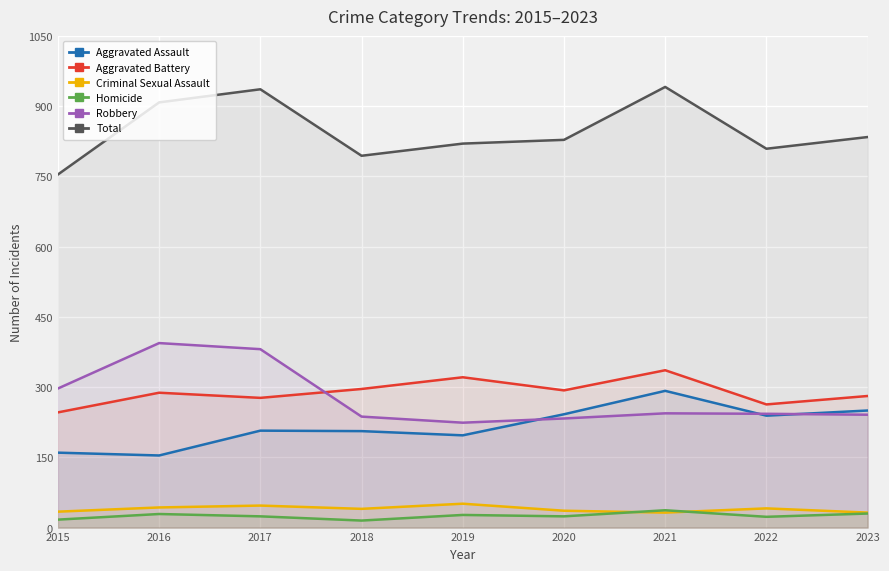

Is it true that Homicide equals 8 at 2017?

False